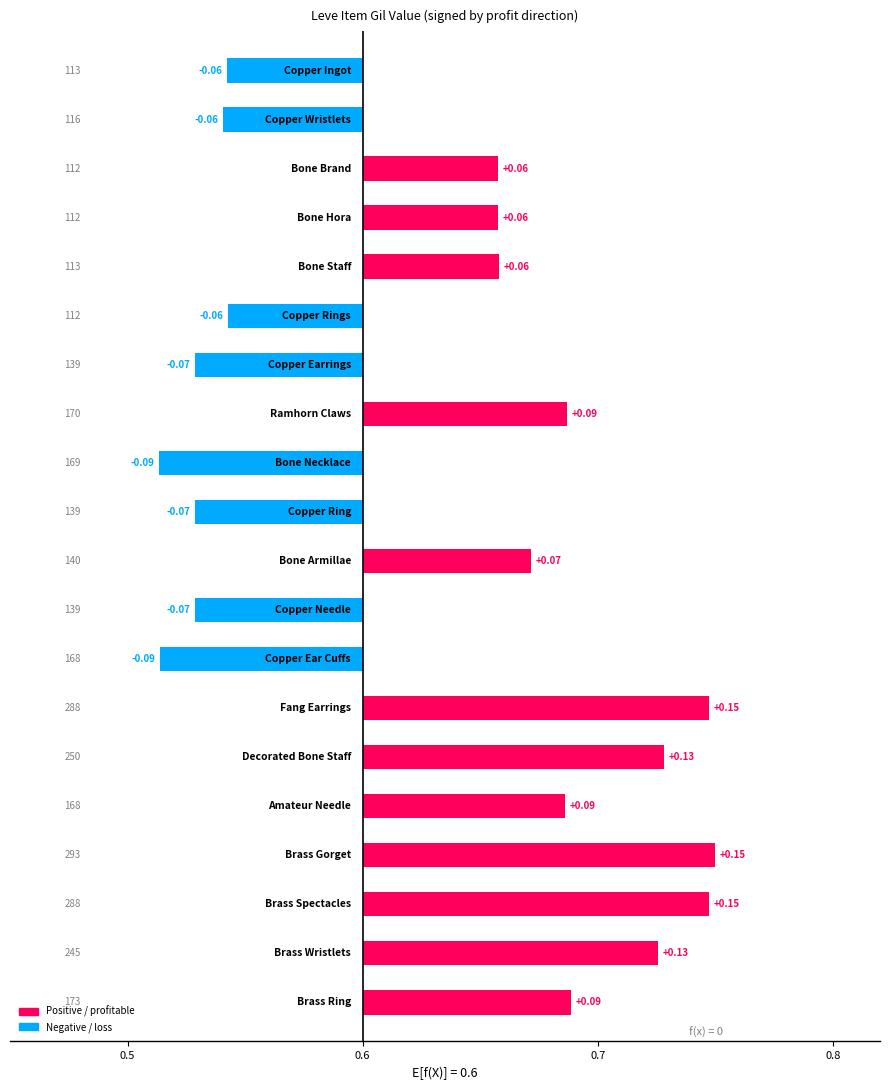

What is the difference between the values at 9 and 16?

0.2